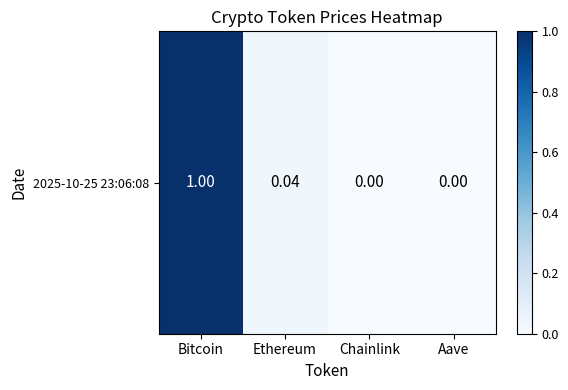

The chart shows a value of 0.0 at Ethereum. True or false?

False